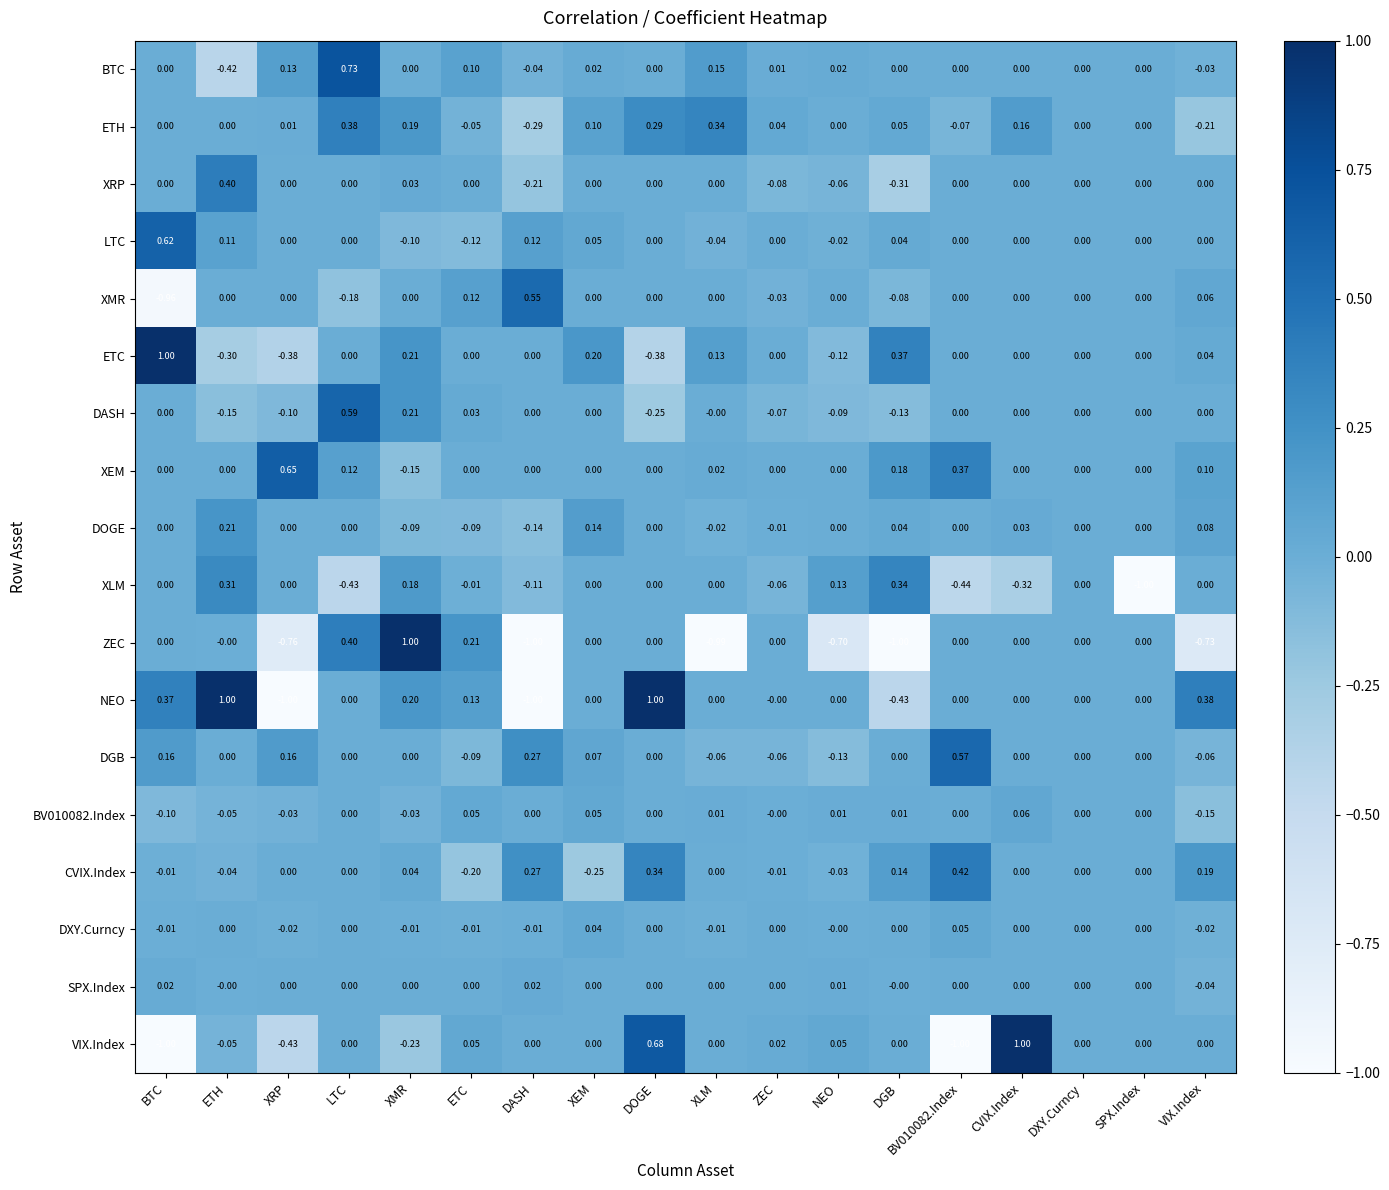

Which series has the largest total across all categories?

XEM